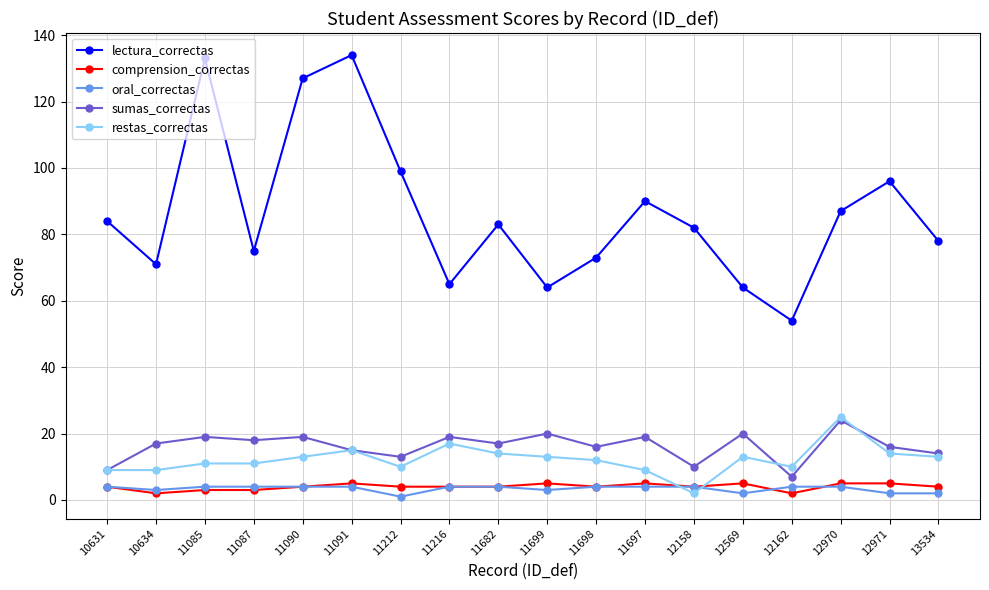

Which series has the largest range (max minus min)?

lectura_correctas